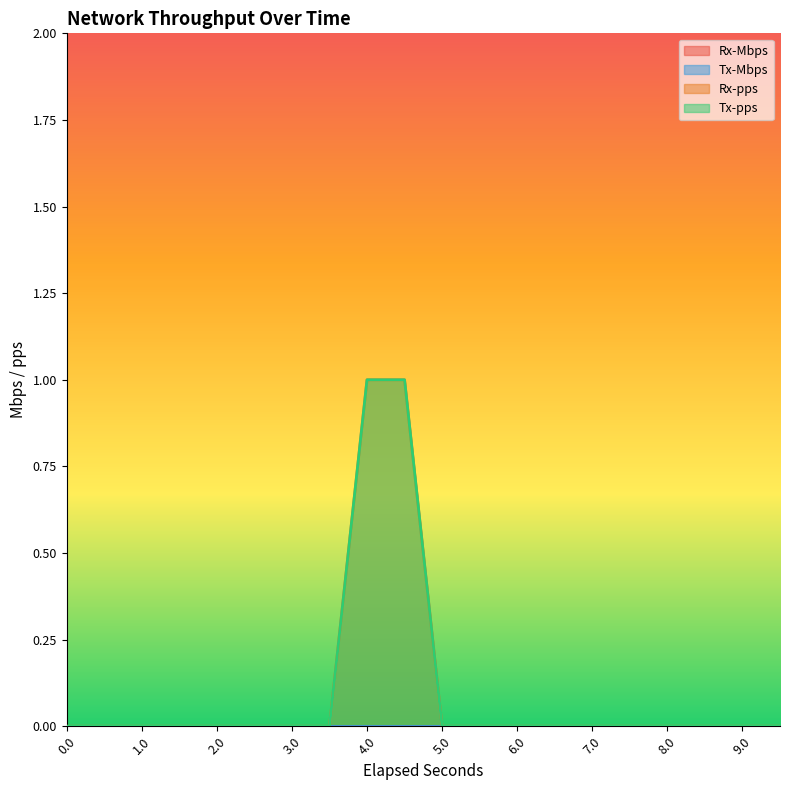

What is the difference between the Rx-pps values at 7.5 and 4.0?

1